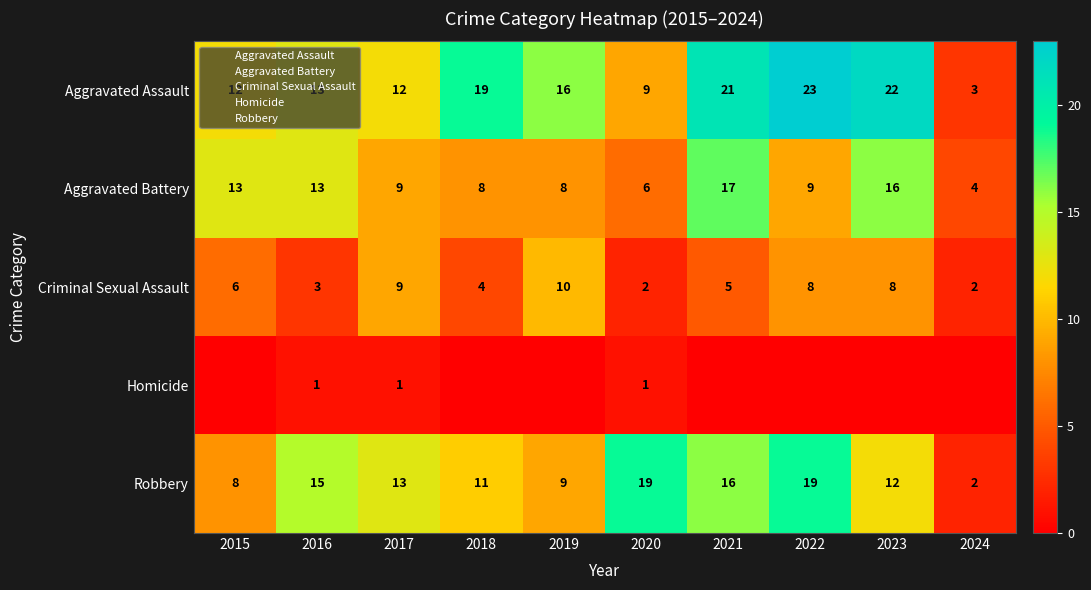

What is the total value across all series at 2022?

59